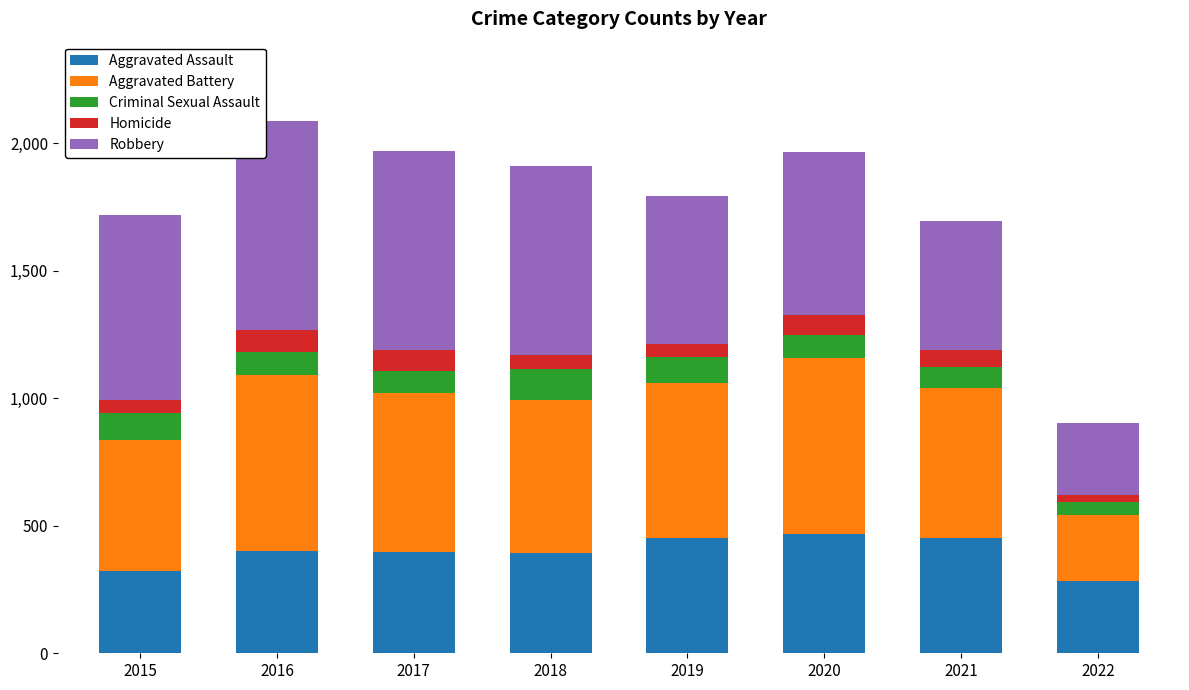

The Aggravated Assault series shows 131 at 2015. True or false?

False